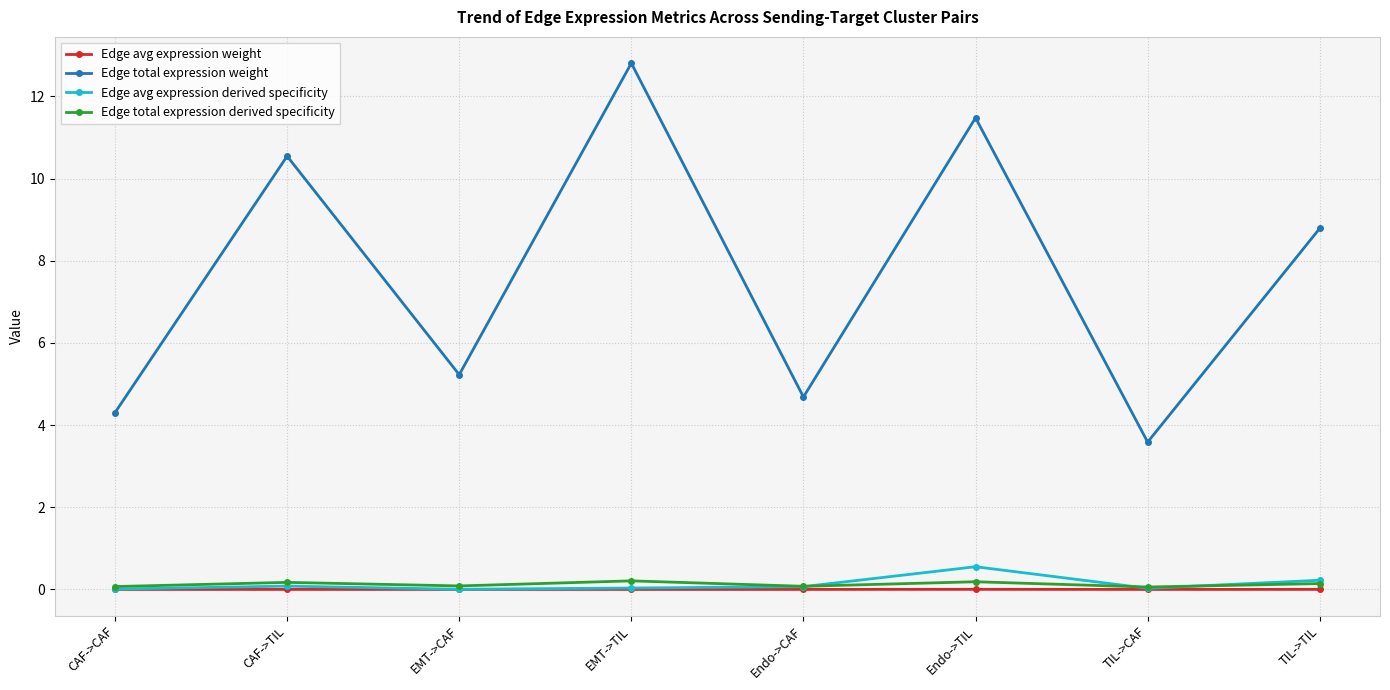

True or false: Edge avg expression weight and Edge total expression weight cross at least once.

False